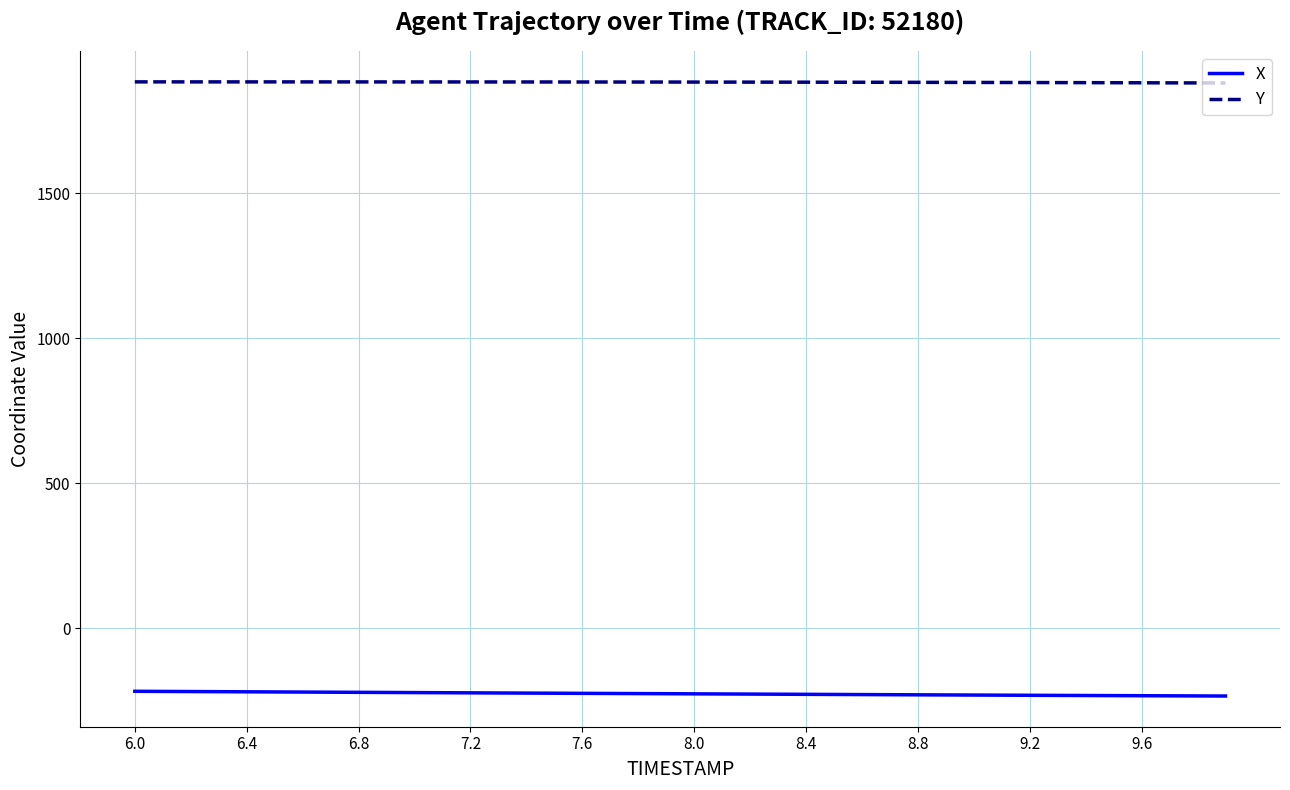

What is the minimum value shown in the chart?

-233.4